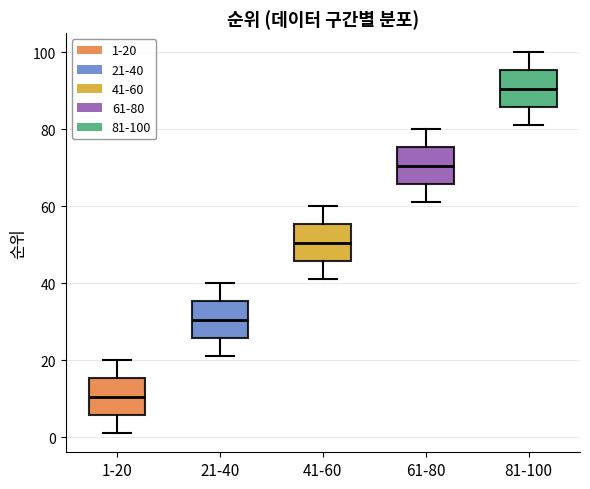

Where is the upper edge of the box for 61-80 on the y-axis? The values are not printed on the chart, so give them approximately, as read against the axis.

76